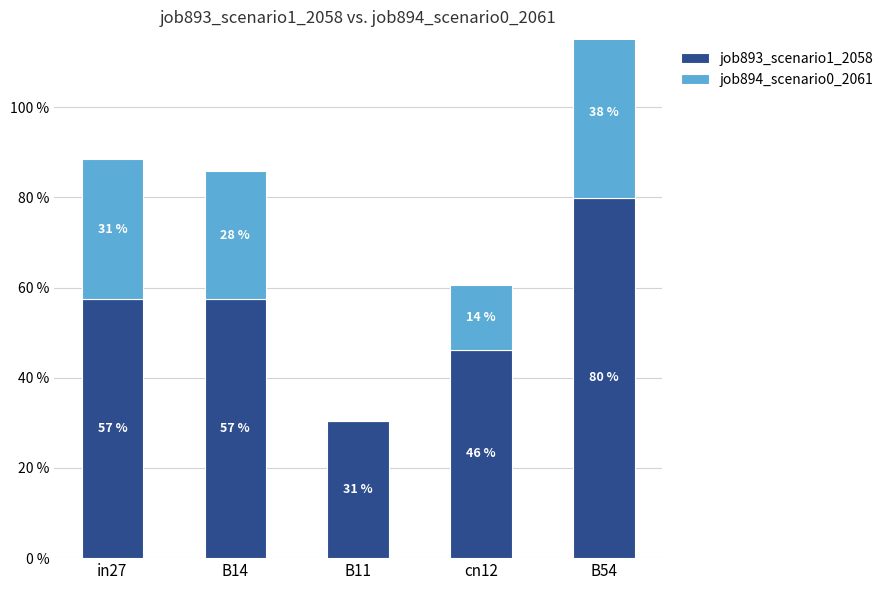

At which category is the sum across all series the highest?

B54